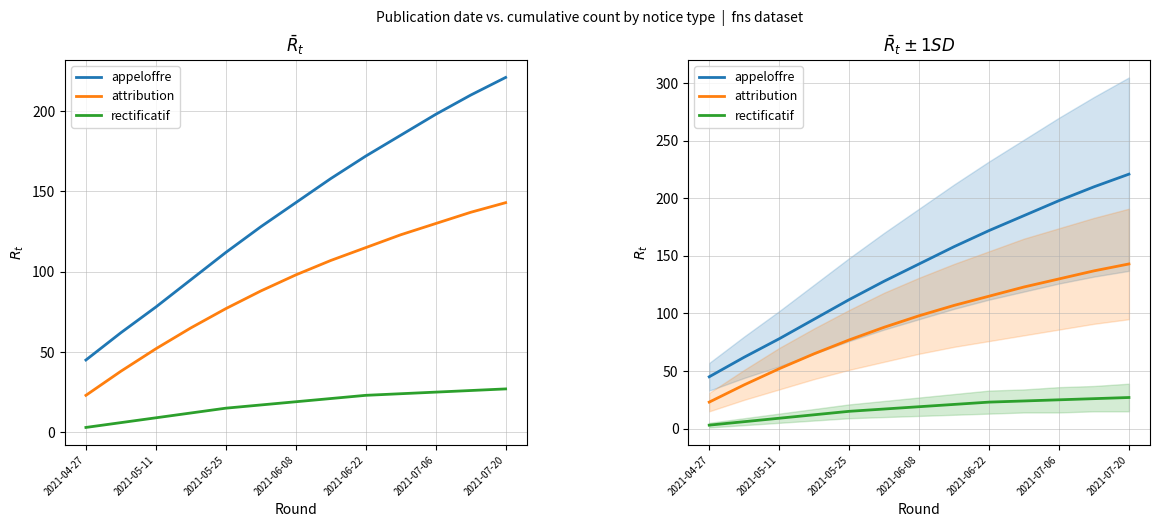

The attribution series shows 107 at 7. True or false?

True